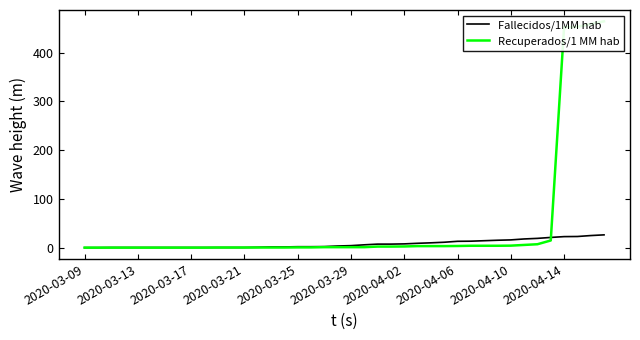

Does the chart have visible grid lines?

No